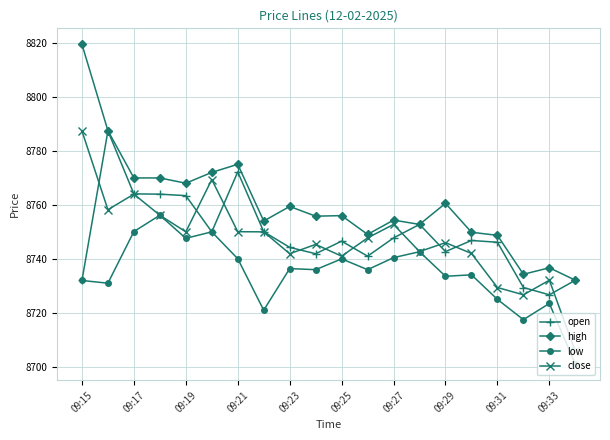

Which series has the largest total across all categories?

high